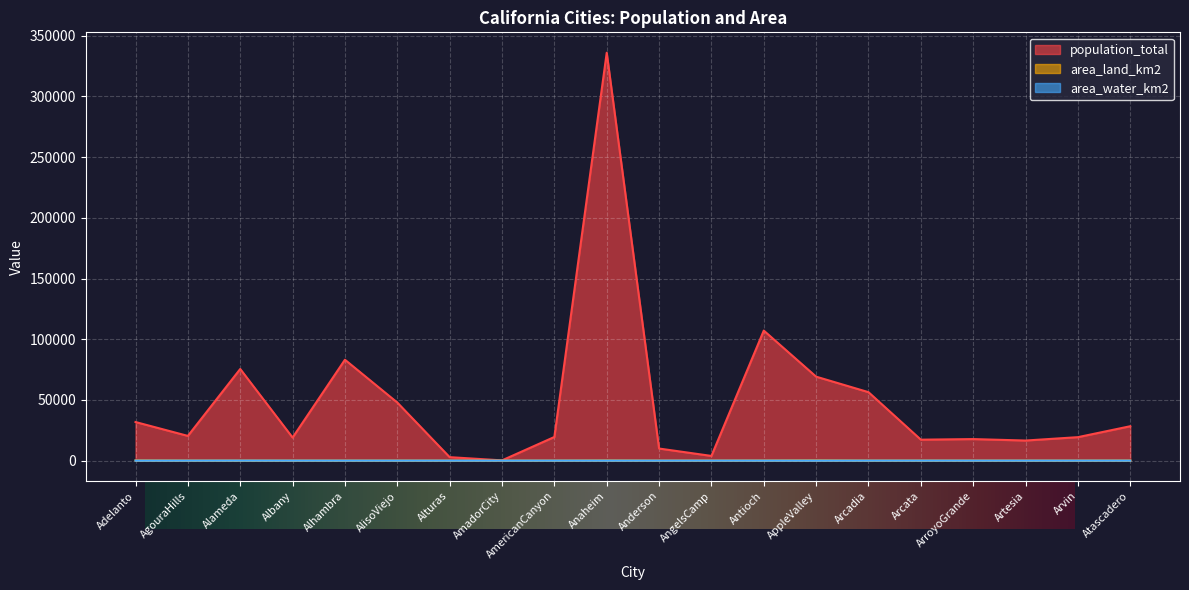

What is the label of the 1st point from the right?

Atascadero